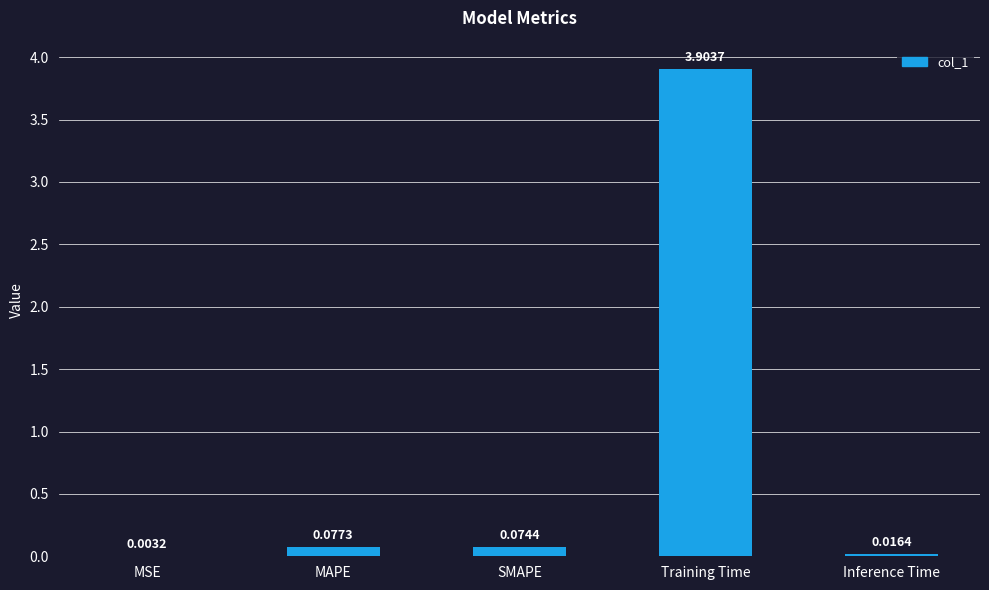

What is the average value?

0.8